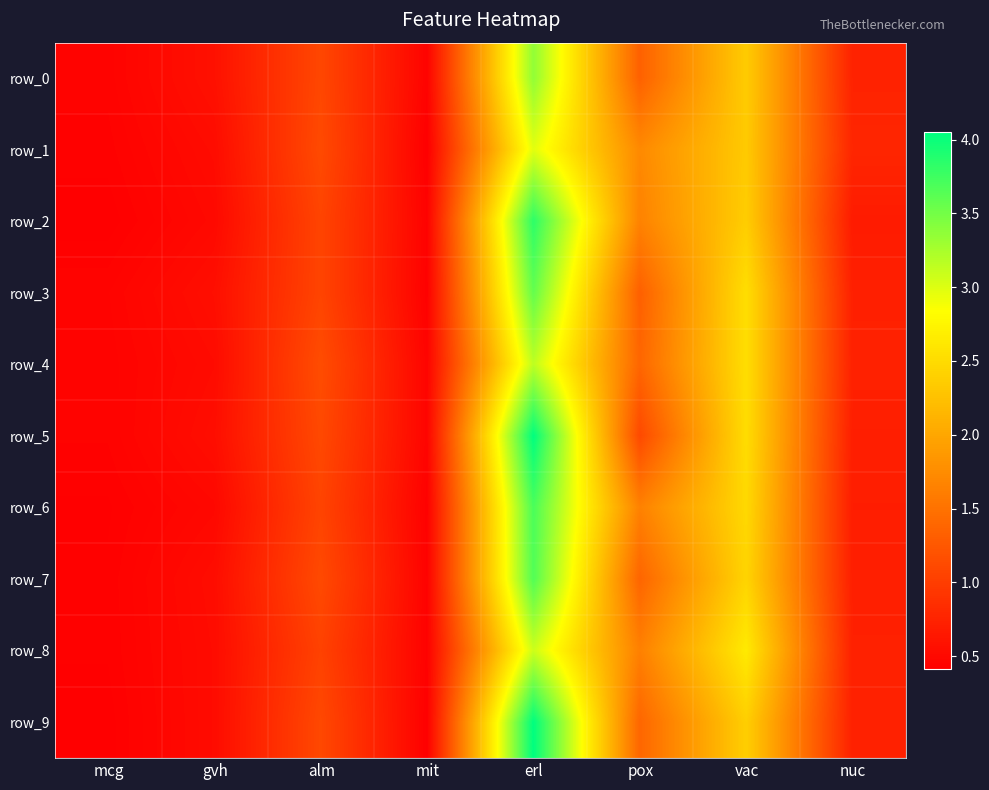

What is the sum of the row_2 values at gvh and mit?

0.9